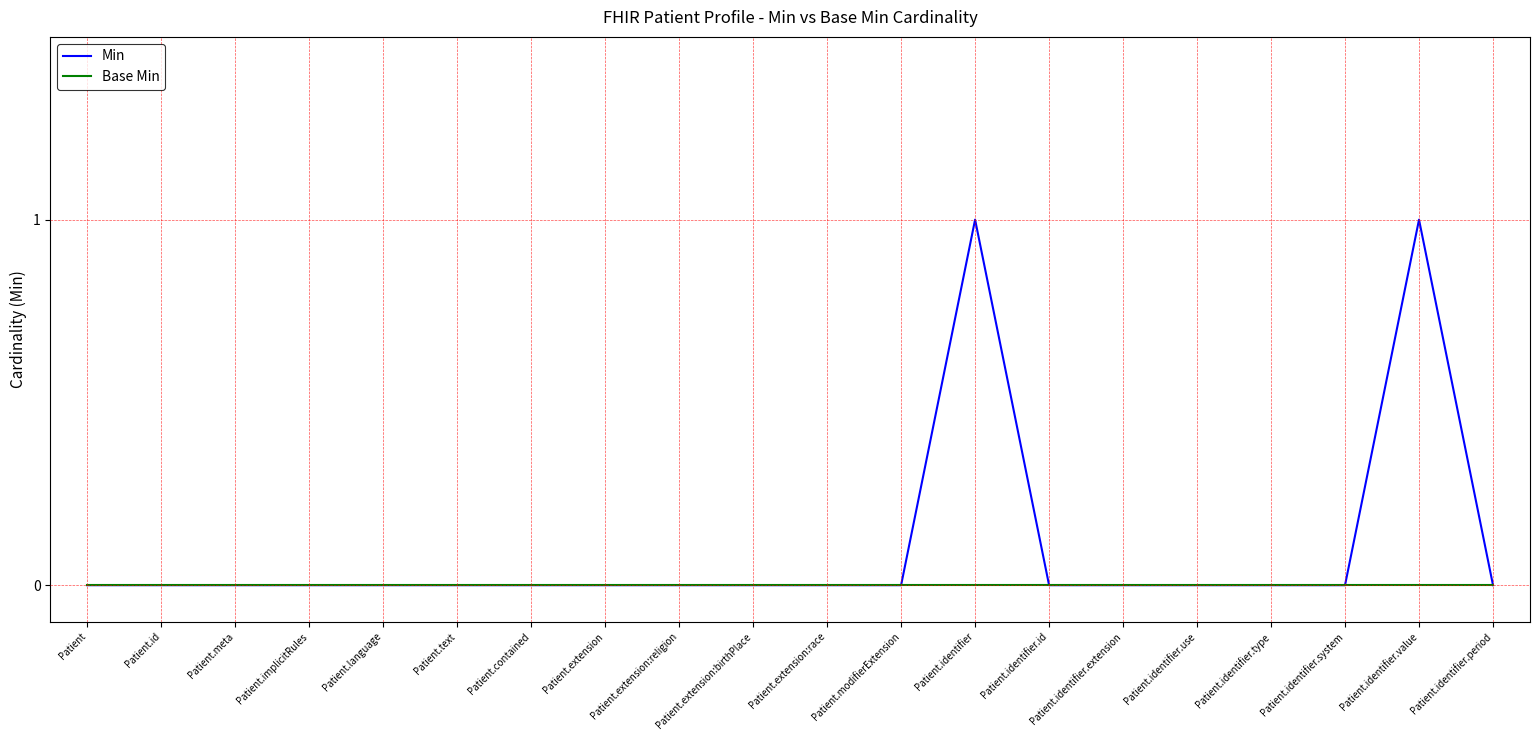

Which series has the largest total across all categories?

Min